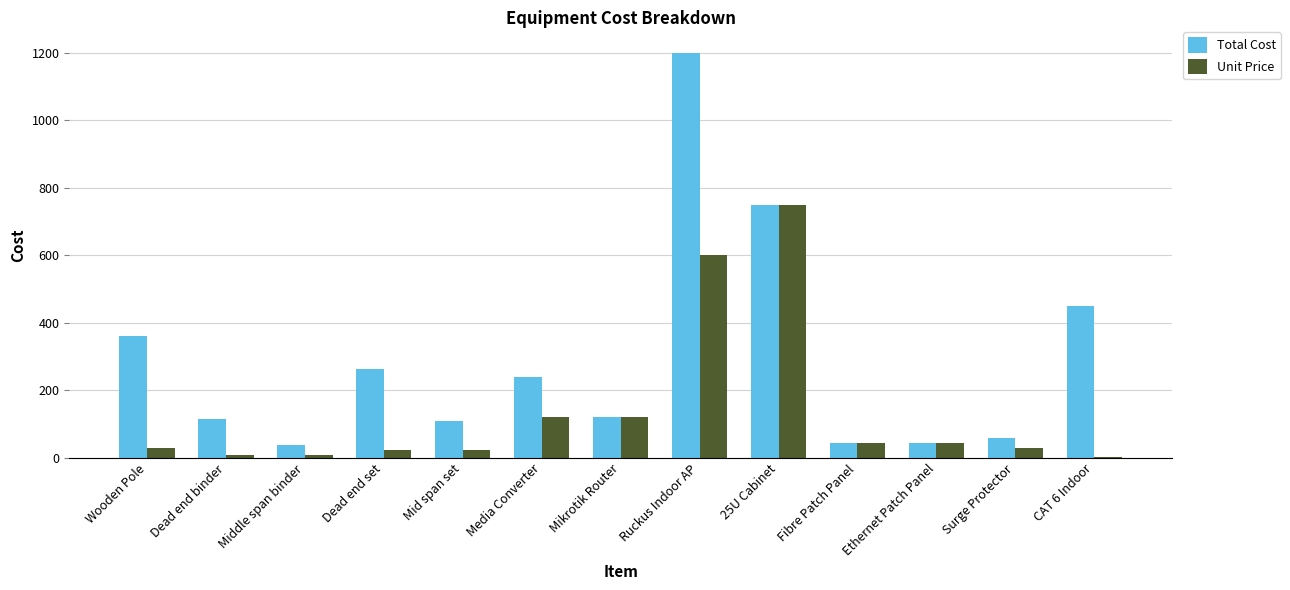

Which series changed the most between Dead end set and CAT 6 Indoor?

Total Cost